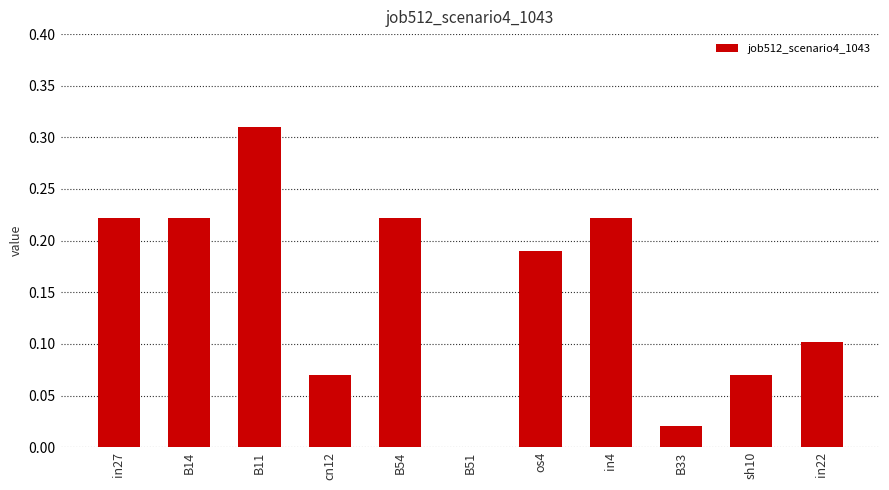

Is it true that the value at cn12 is 0.0?

False